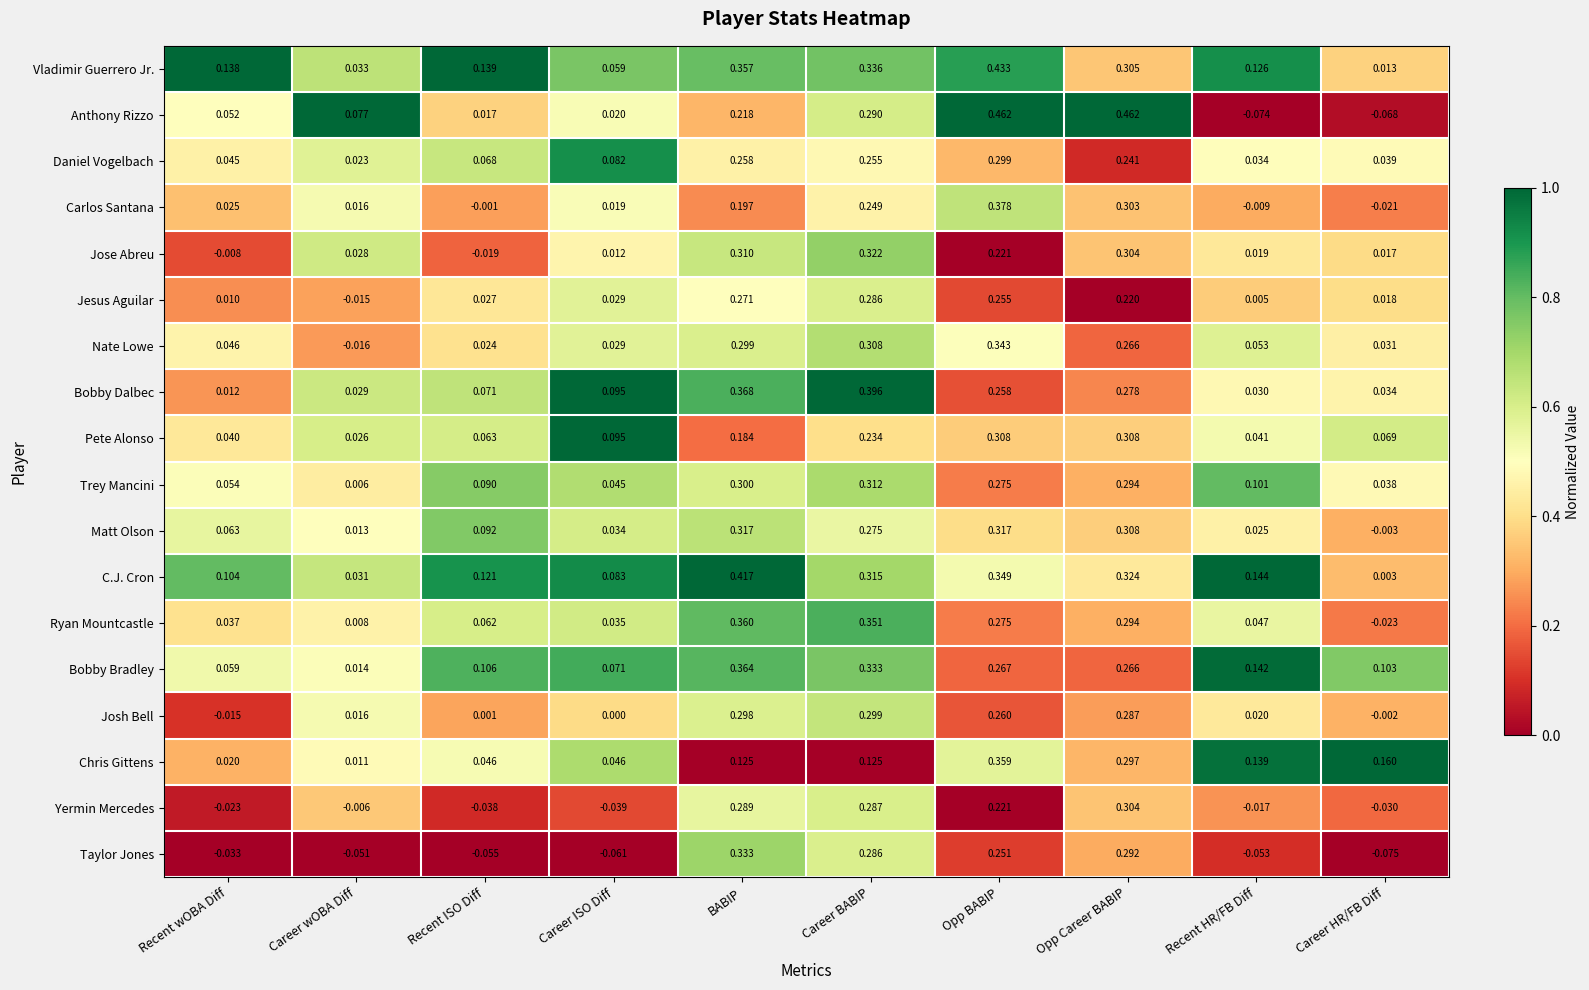

What is the difference between the highest and lowest values at Career BABIP?

0.3